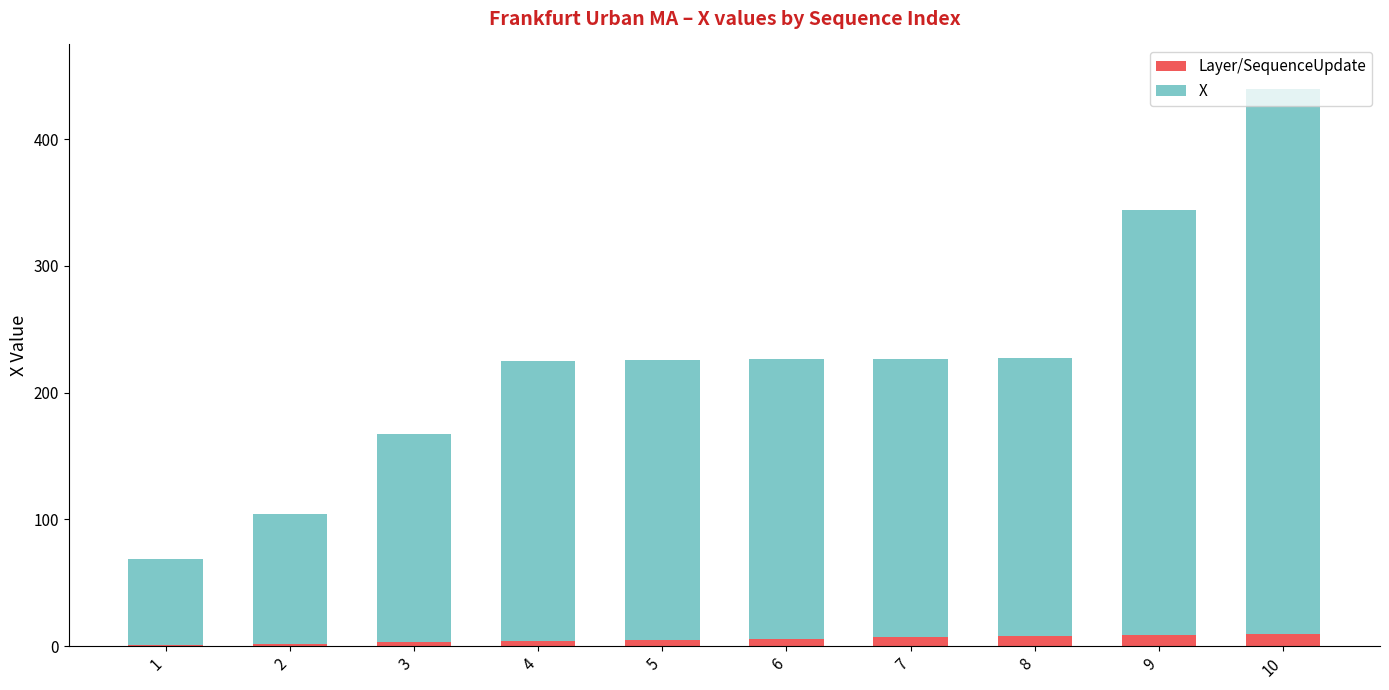

Count the number of data series in this chart.

2